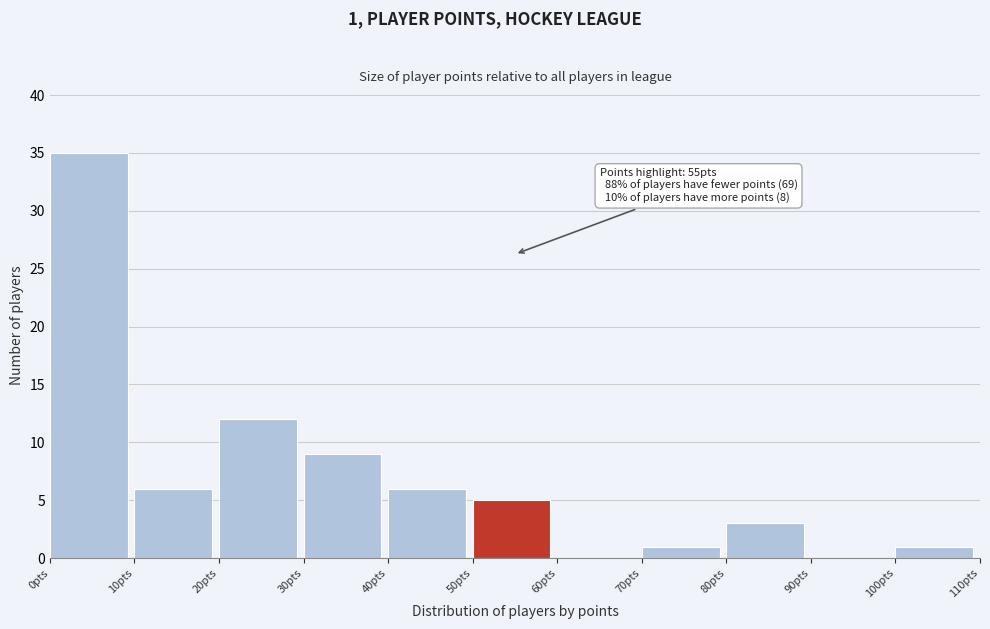

Over which range of the x-axis is the bar tallest?

0 to 10